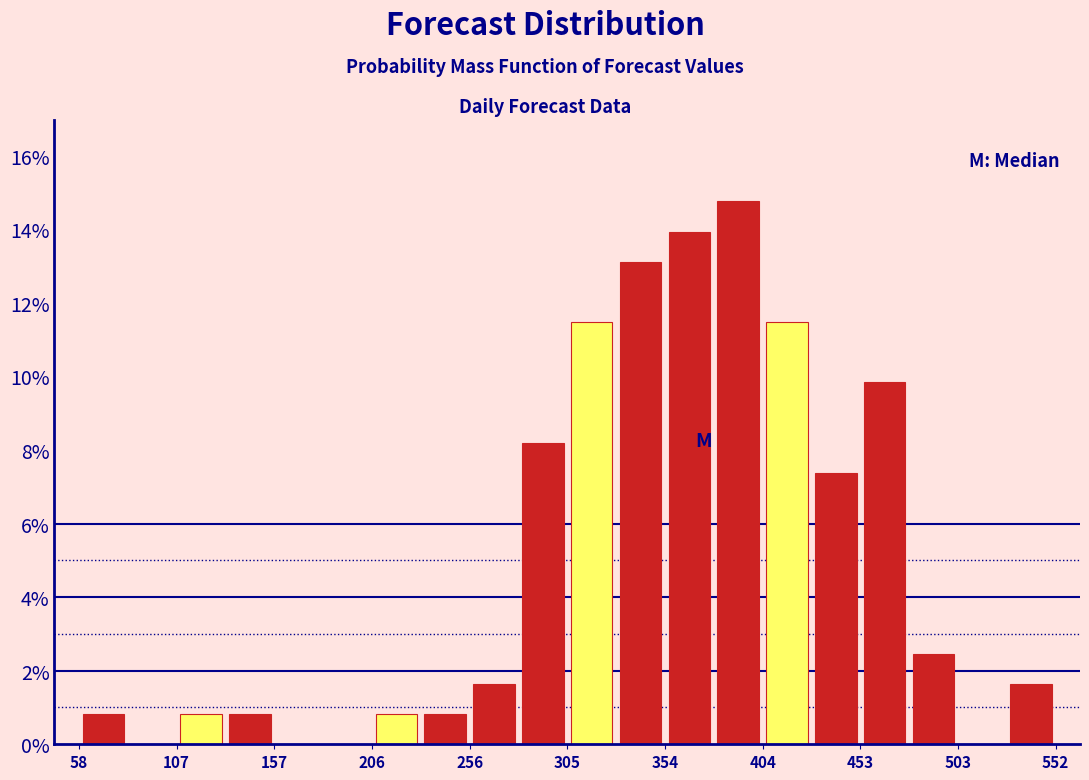

Reading left to right, list every bar in this chart as the range it spans on the x-axis followed by its height. Neither the bar edges nor the heights are printed on the chart, so give them approximately, as read against the axes.

60 to 85: 0.8
85 to 110: 0
110 to 135: 0.8
135 to 155: 0.8
155 to 180: 0
180 to 205: 0
205 to 230: 0.8
230 to 255: 0.8
255 to 280: 1.6
280 to 305: 8.2
305 to 330: 11.4
330 to 355: 13.2
355 to 380: 14.0
380 to 405: 14.8
405 to 430: 11.4
430 to 455: 7.4
455 to 480: 9.8
480 to 505: 2.4
505 to 530: 0
530 to 555: 1.6